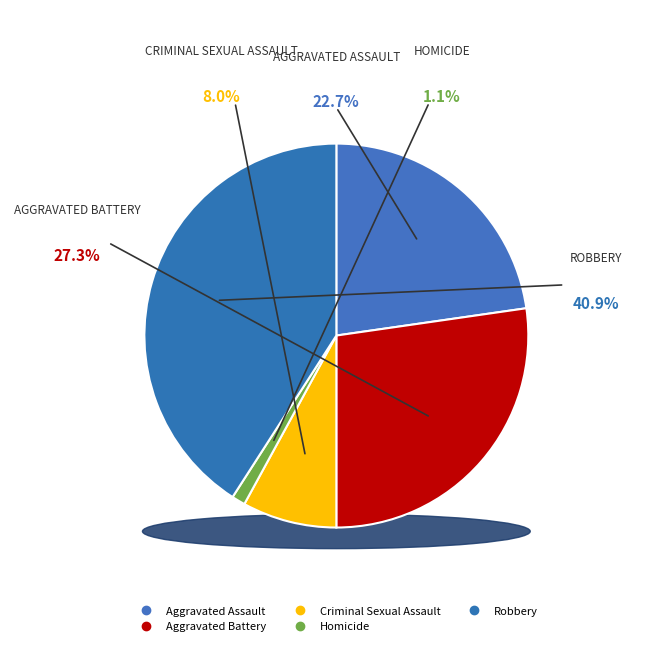

Between Homicide and Aggravated Assault, which is larger?

Aggravated Assault